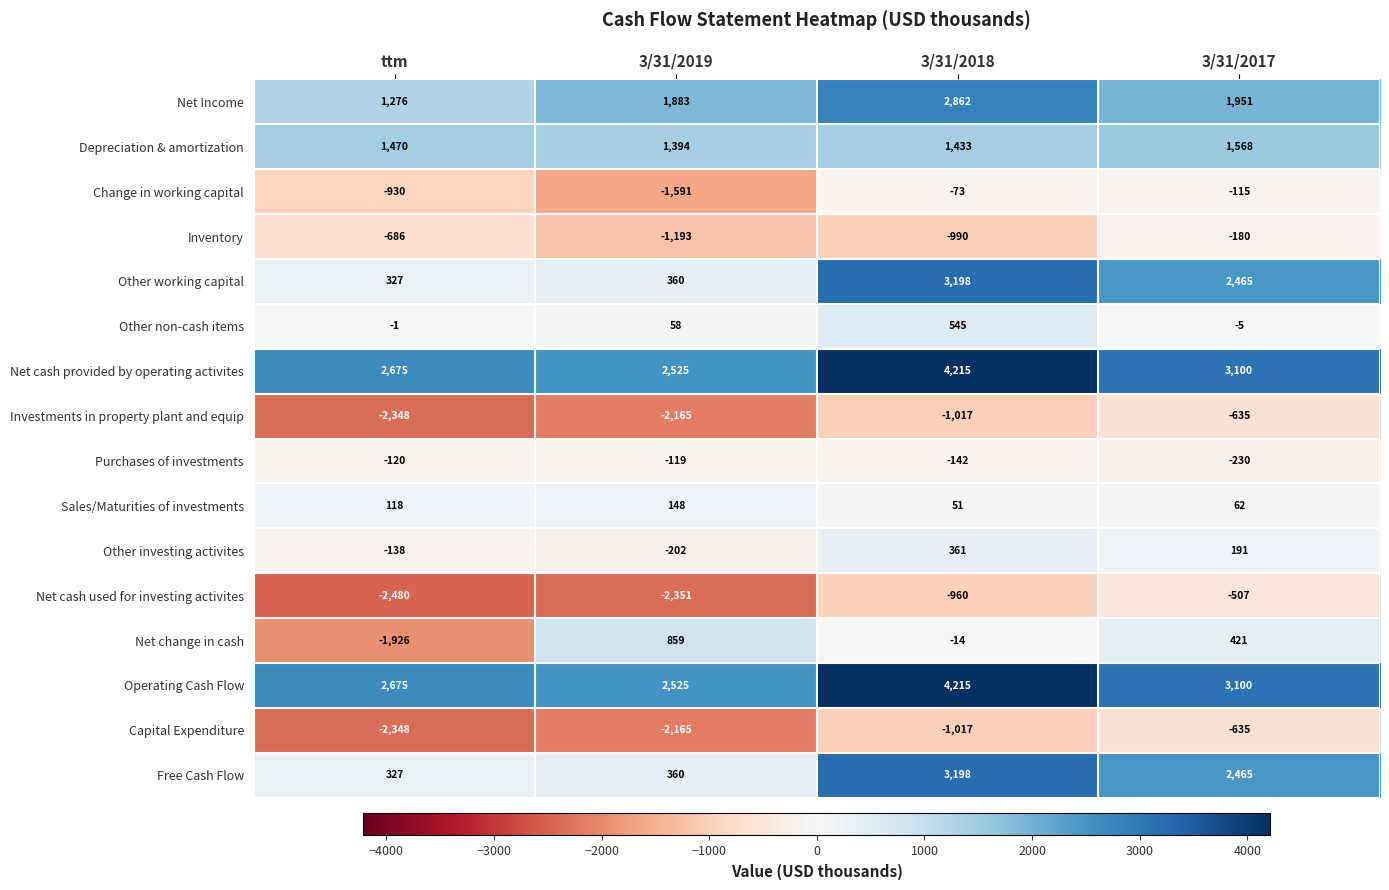

How many Sales/Maturities of investments values are between 62 and 148?

3